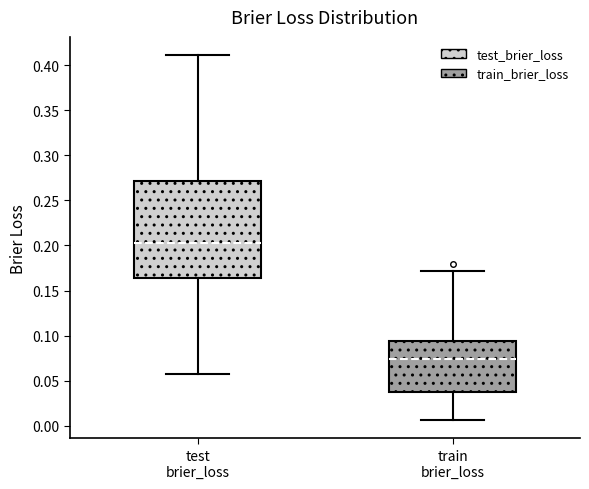

Reading left to right, read every box against the y-axis: the position of its median line, the range the box covers, and the ends of its whiskers. The values are not printed on the chart, so give them approximately, as read against the axis.

test brier_loss: median 0.205, box 0.165 to 0.270, whiskers 0.060 to 0.410
train brier_loss: median 0.075, box 0.040 to 0.095, whiskers 0.005 to 0.170